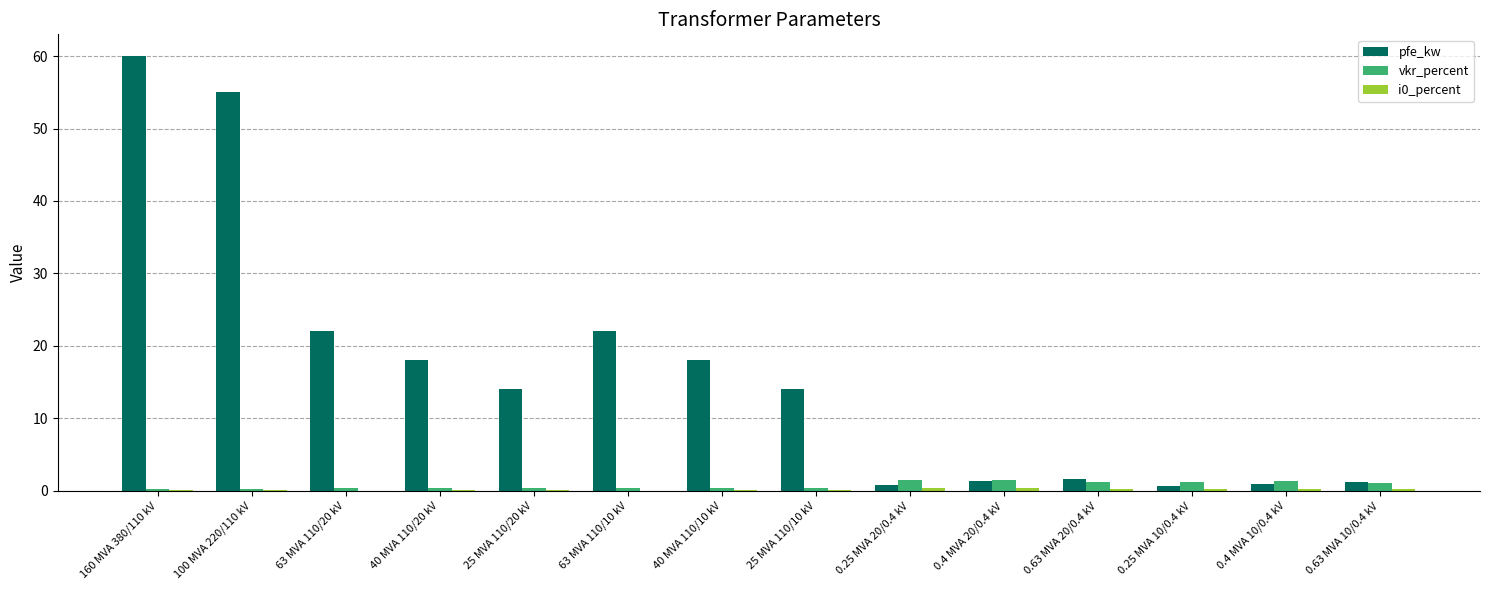

What is the maximum value for vkr_percent?

1.4